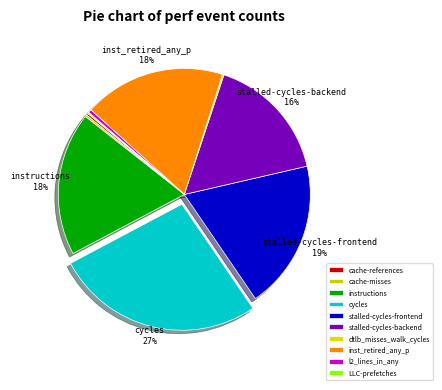

Rank the categories by value from highest to lowest.

cycles, stalled-cycles-frontend, instructions, inst_retired_any_p, stalled-cycles-backend, l2_lines_in_any, cache-references, cache-misses, dtlb_misses_walk_cycles, LLC-prefetches